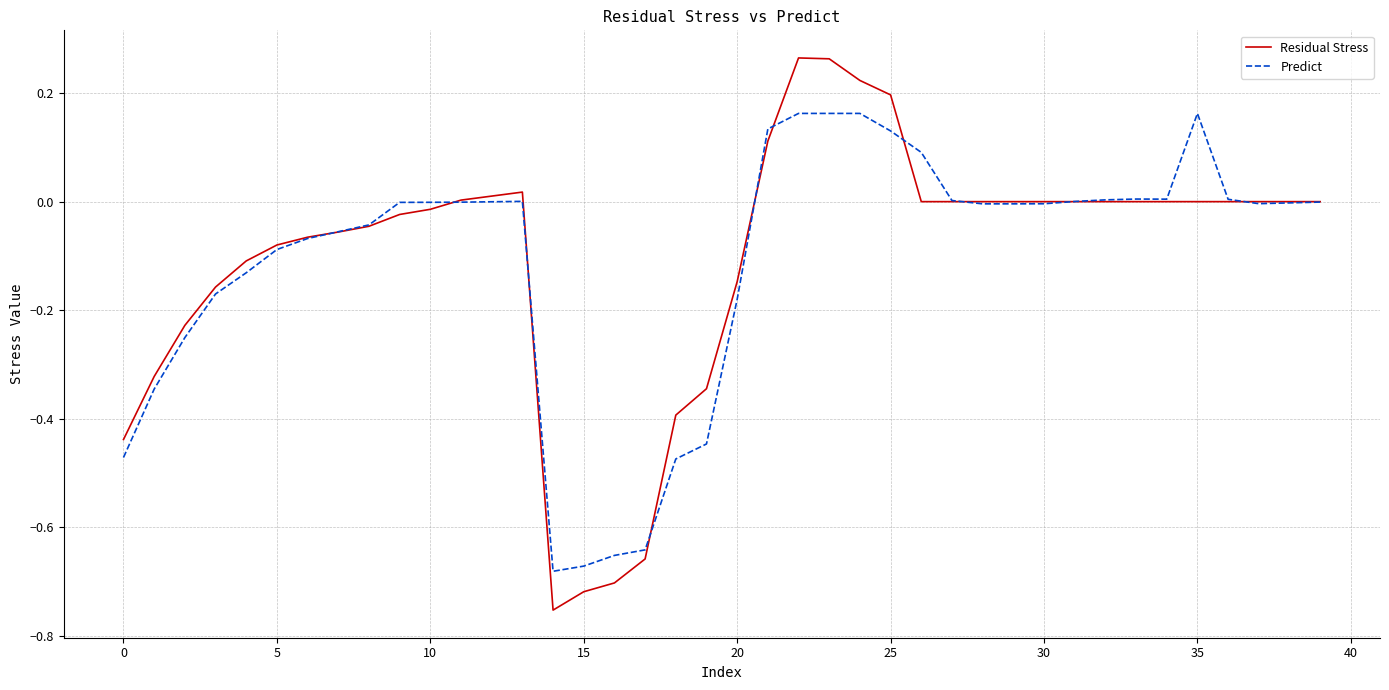

List the series in order of their peak value, lowest first.

Predict, Residual Stress